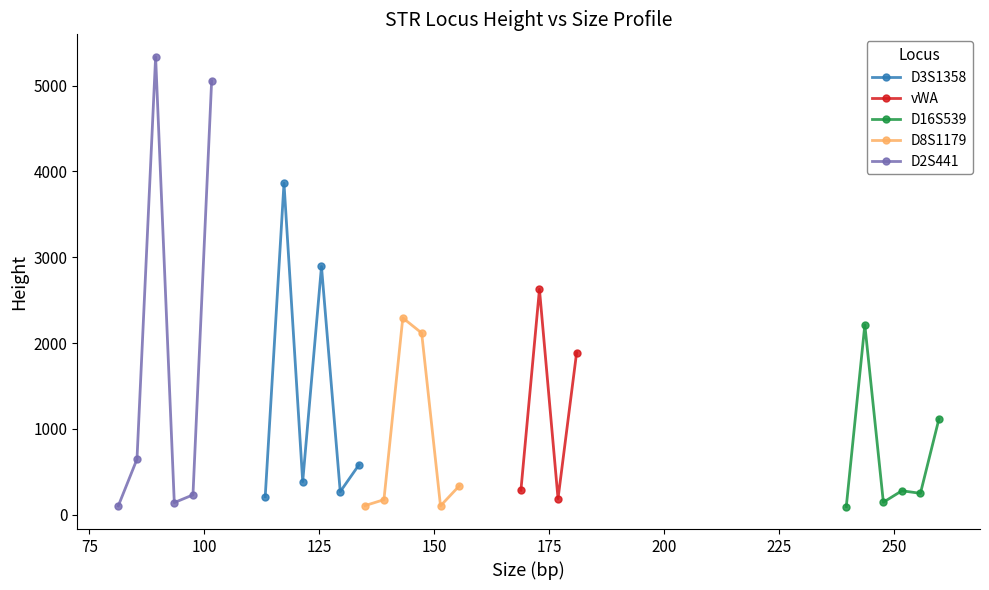

At how many categories does at least one series exceed 3200?

3